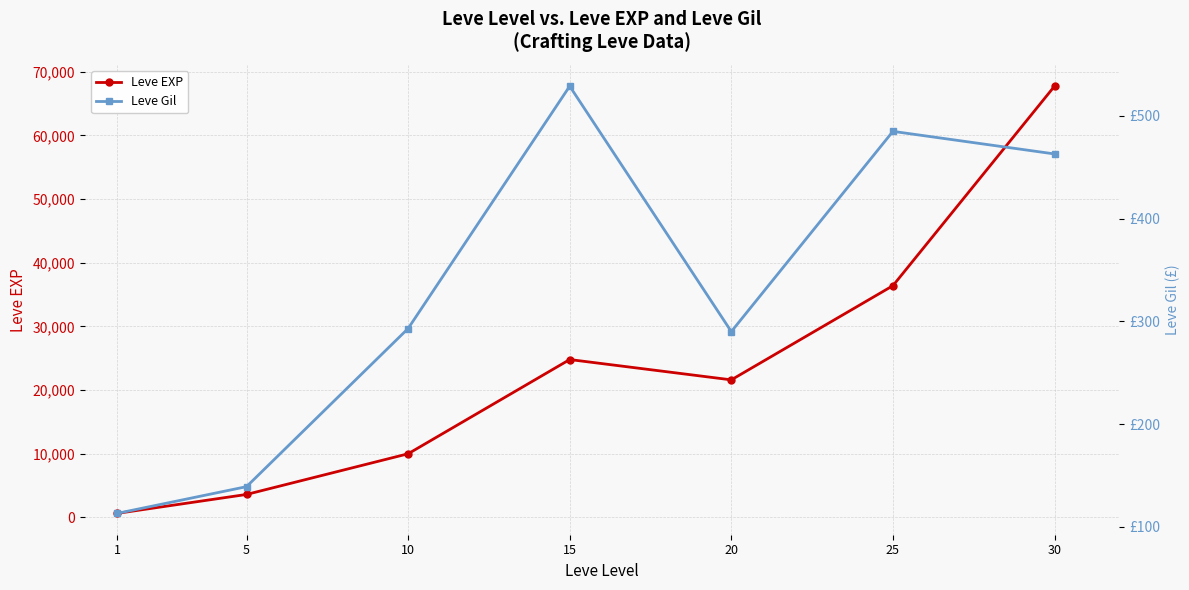

Which series has the largest total across all categories?

Leve EXP